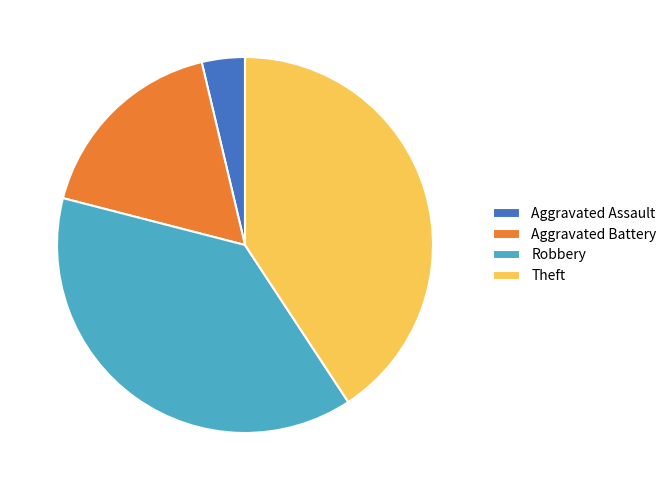

Which category has the smallest portion of the pie?

Aggravated Assault